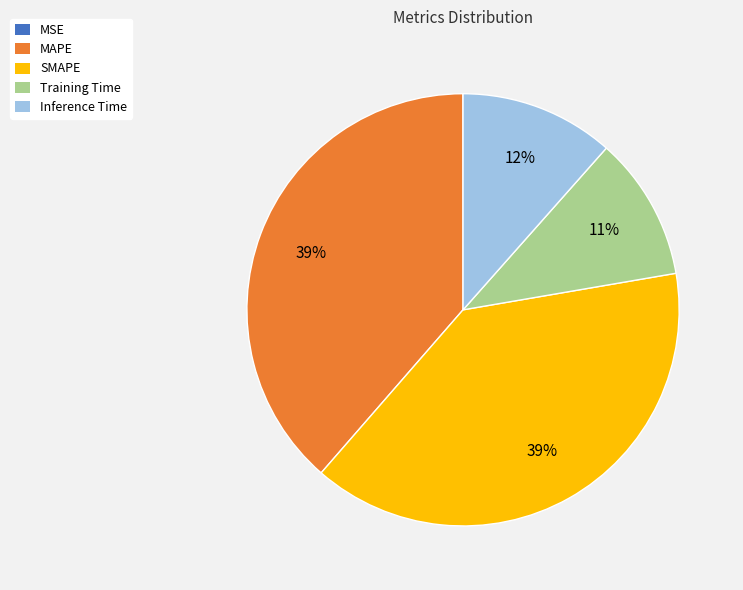

The MAPE slice represents 33% of the pie. True or false?

False